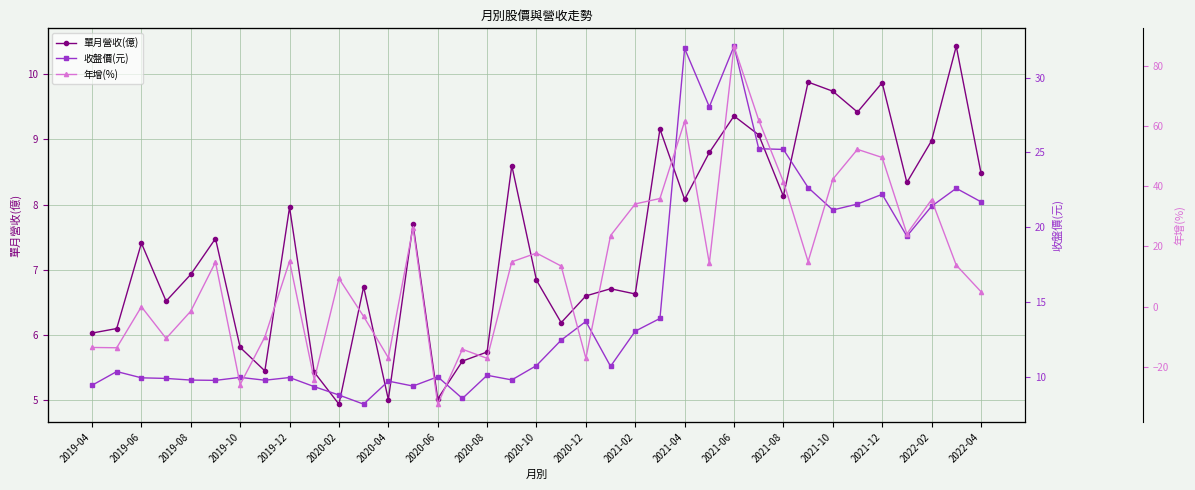

Reading left to right, extract all data points from this chart.

單月營收(億): 6.0	6.1	7.4	6.5	6.9	7.5	5.8	5.5	8.0	5.4	4.9	6.7	5.0	7.7	5.0	5.6	5.7	8.6	6.8	6.2	6.6	6.7	6.6	9.2	8.1	8.8	9.4	9.1	8.1	9.9	9.7	9.4	9.9	8.3	9.0	10.4	8.5
收盤價(元): 9.4	10.3	9.9	9.9	9.8	9.8	10.0	9.8	9.9	9.3	8.8	8.2	9.7	9.4	10.0	8.6	10.1	9.8	10.8	12.4	13.7	10.7	13.1	13.9	31.9	28.1	32.1	25.2	25.2	22.6	21.1	21.6	22.2	19.4	21.4	22.6	21.7
年增(%): -13.5	-13.6	0.0	-10.5	-1.4	14.8	-25.8	-10.0	15.1	-24.2	9.4	-3.2	-16.9	26.2	-32.3	-14.1	-17.1	14.9	17.8	13.5	-17.1	23.6	34.1	35.9	61.5	14.4	86.4	61.9	41.5	15.0	42.3	52.2	49.5	24.2	35.5	13.8	5.0